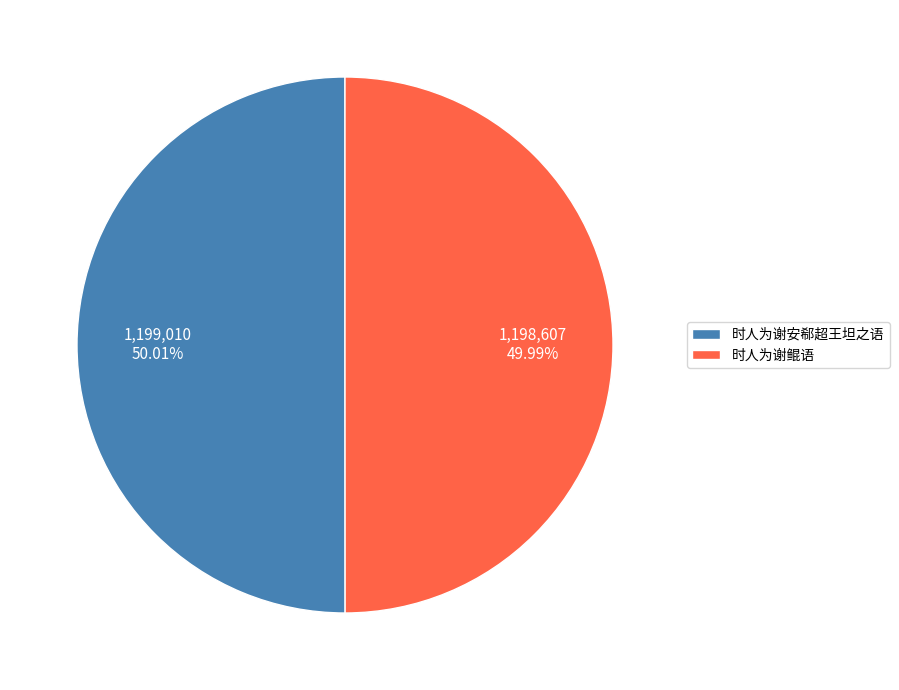

Approximately how many times larger is the value at 时人为谢安郗超王坦之语 compared to 时人为谢鲲语?

1.0